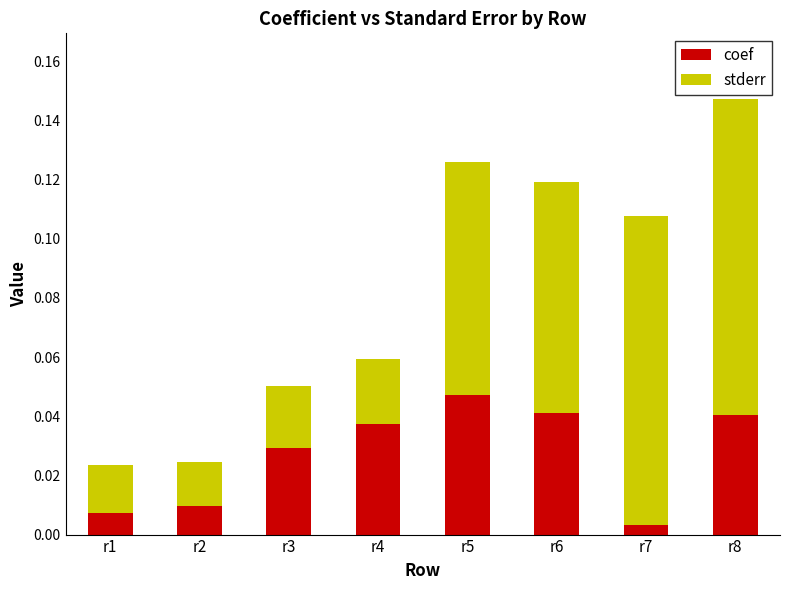

Which category has the lowest value in the coef series?

r7